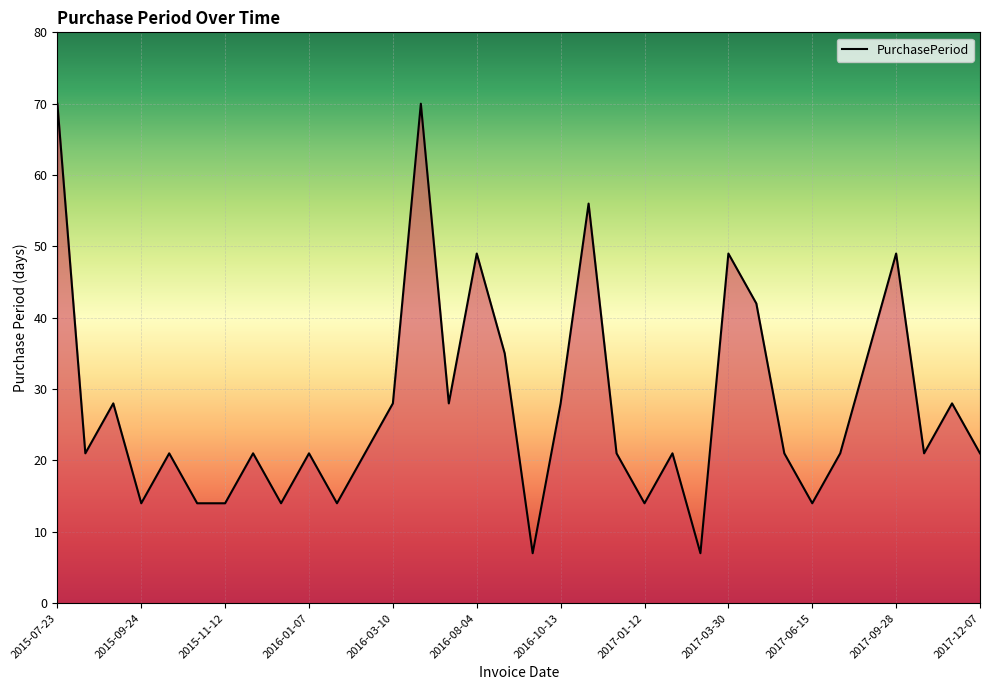

What is the difference between the maximum and minimum values?

63